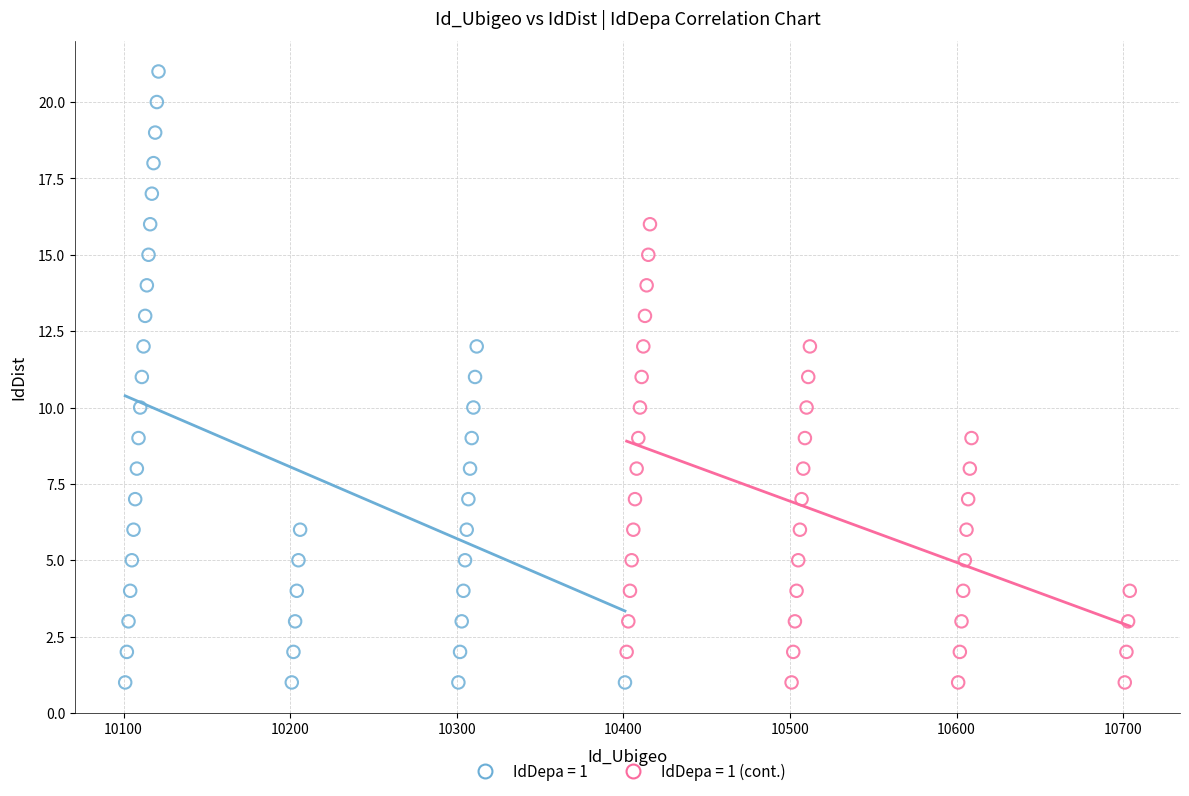

Which series contains the highest Y value?

IdDepa = 1